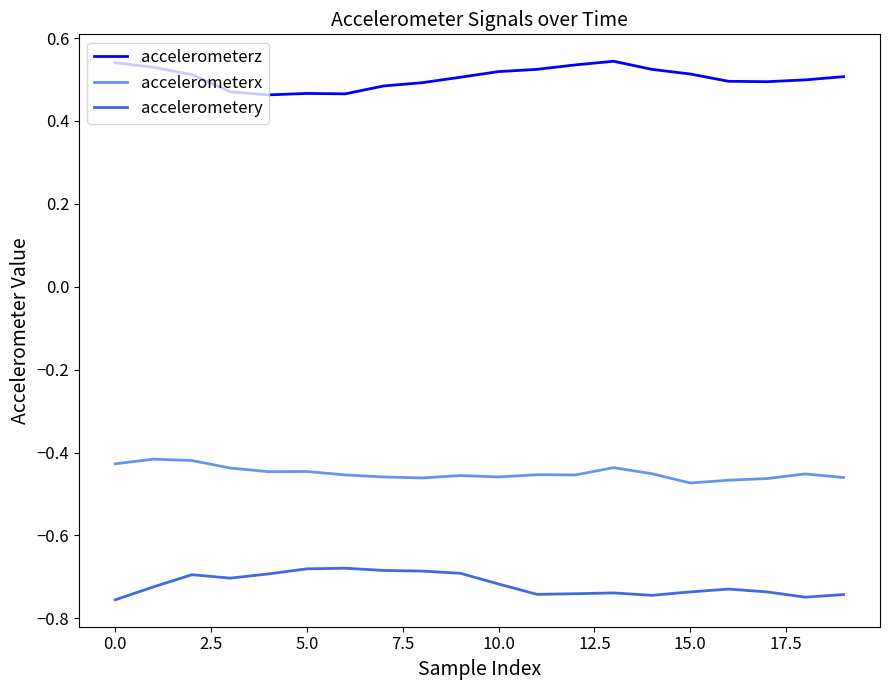

True or false: accelerometery and accelerometerx intersect in this chart.

False